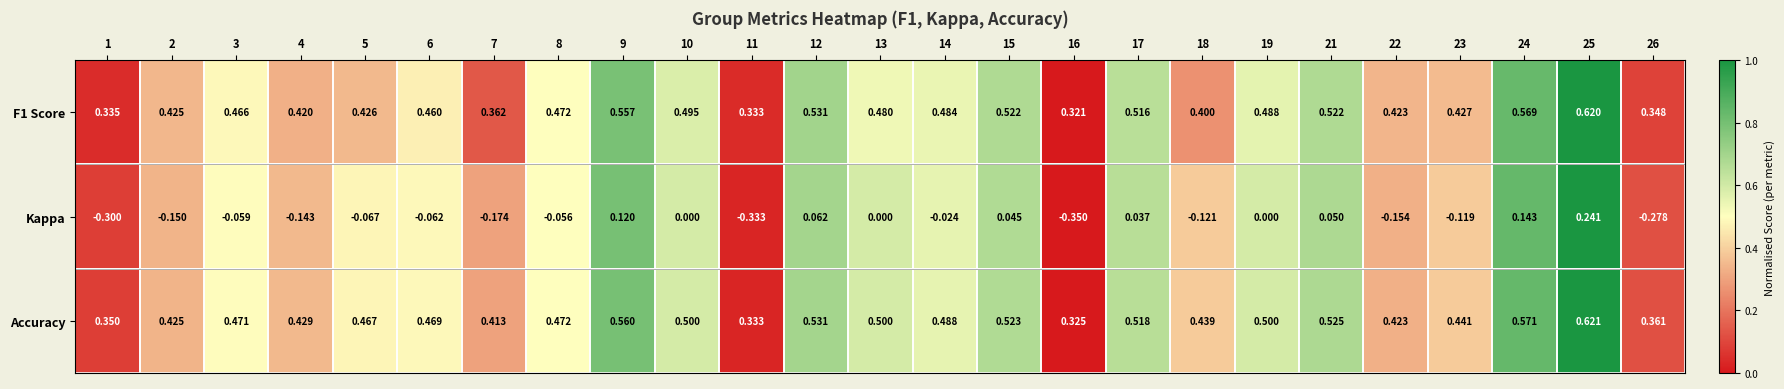

Between 5 and 19, which series saw the biggest shift?

Kappa